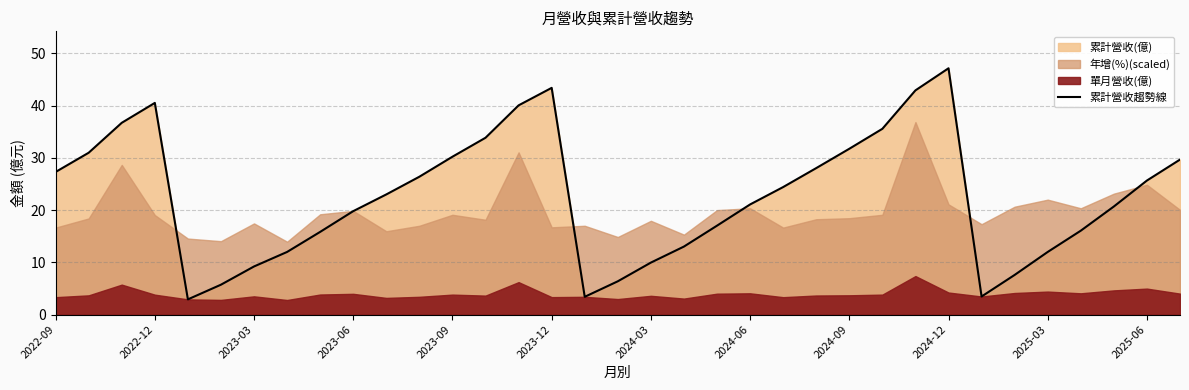

True or false: the data shows 3.4 at 16.

True